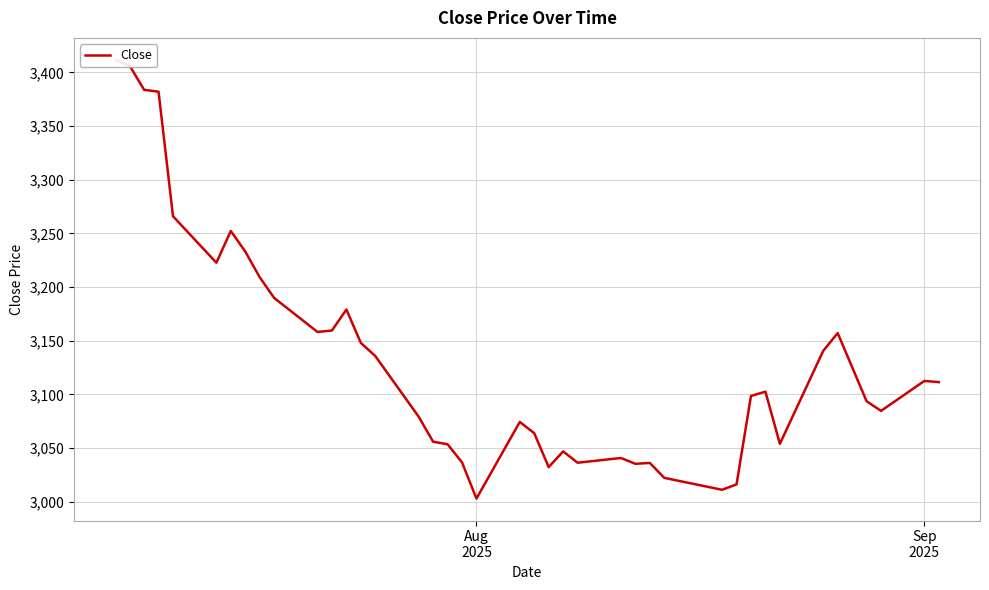

True or false: the data has more than 1 interior local peaks.

True